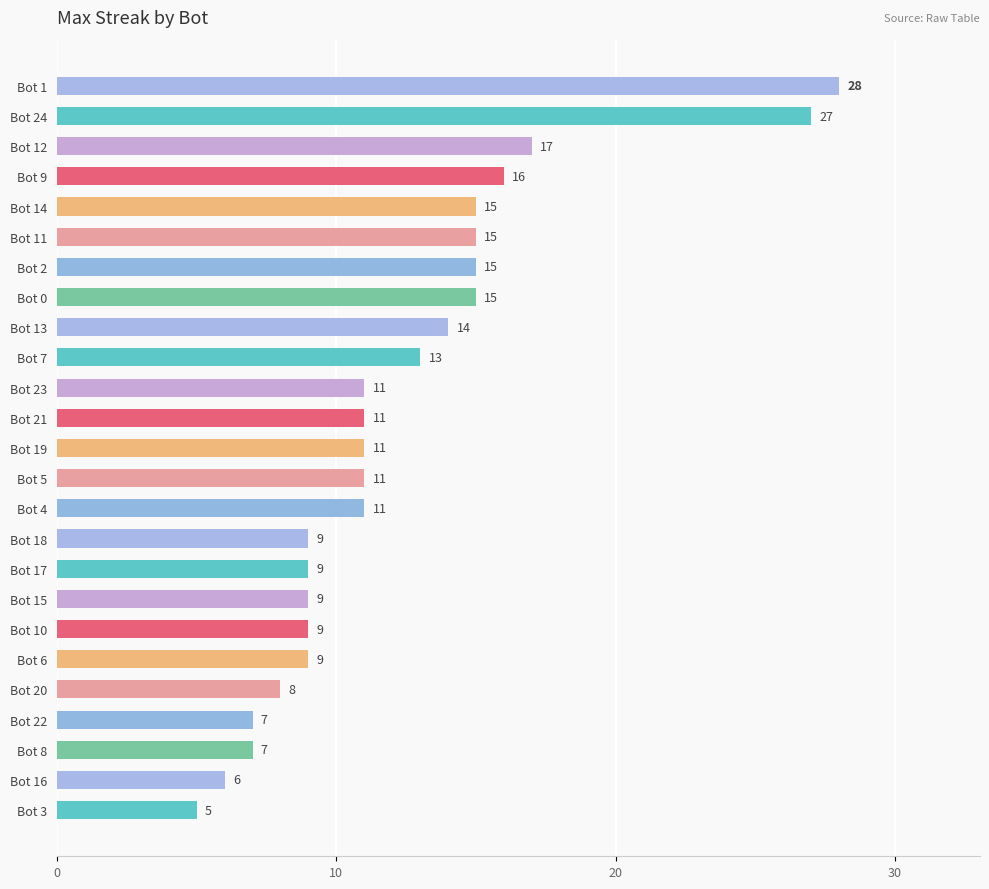

Where is the data nearest to the value 16?

Bot 9